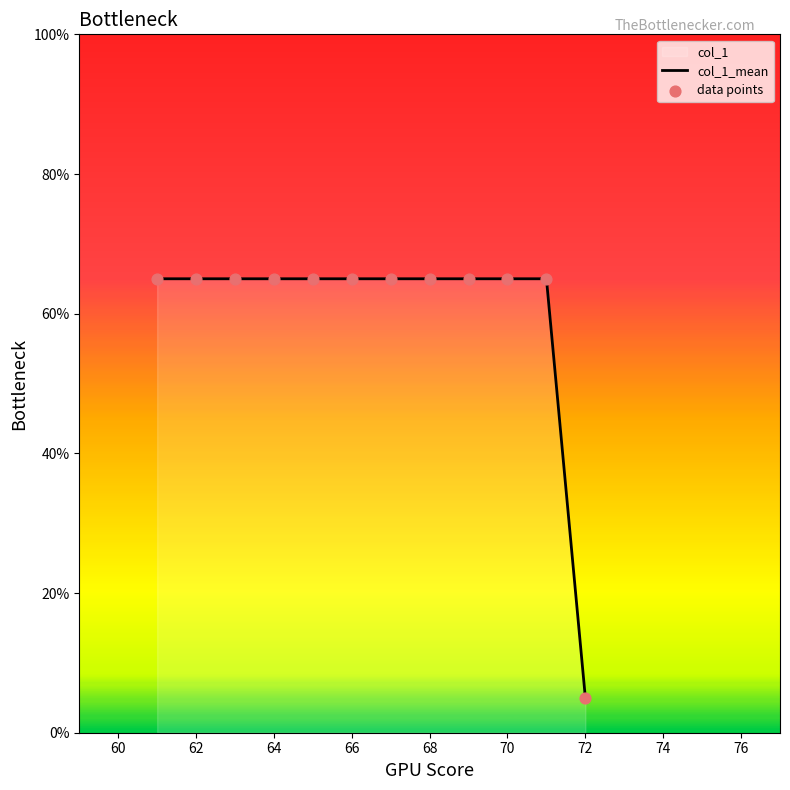

Which series contains the highest Y value?

col_1_mean